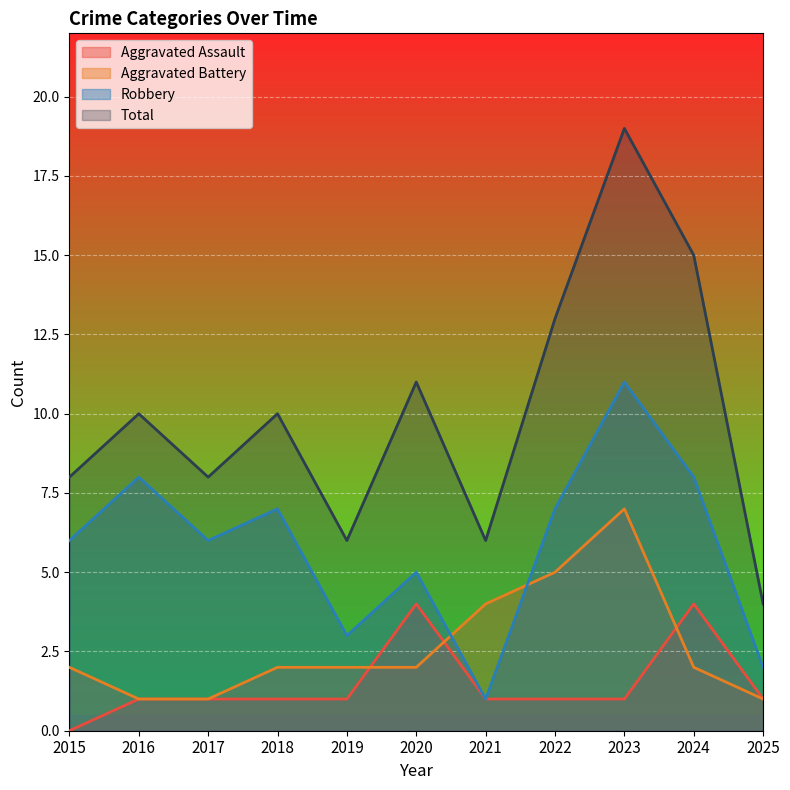

At which label is Total closest to 11?

2020